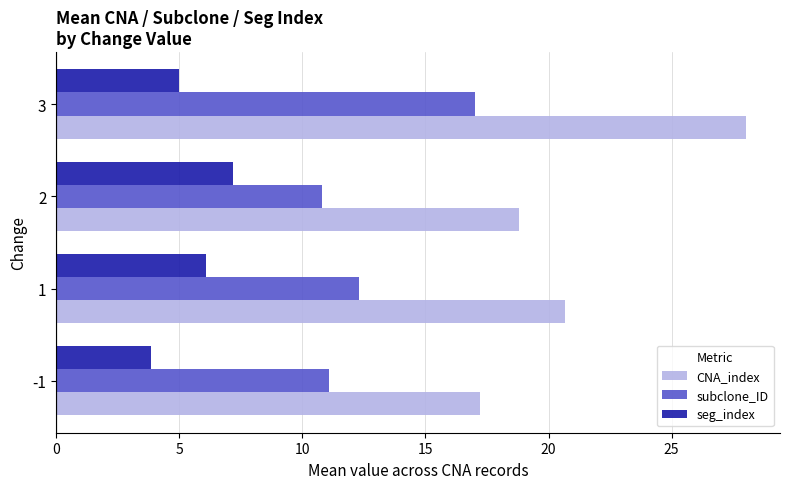

The value of seg_index at 1 is 6.1. True or false?

True